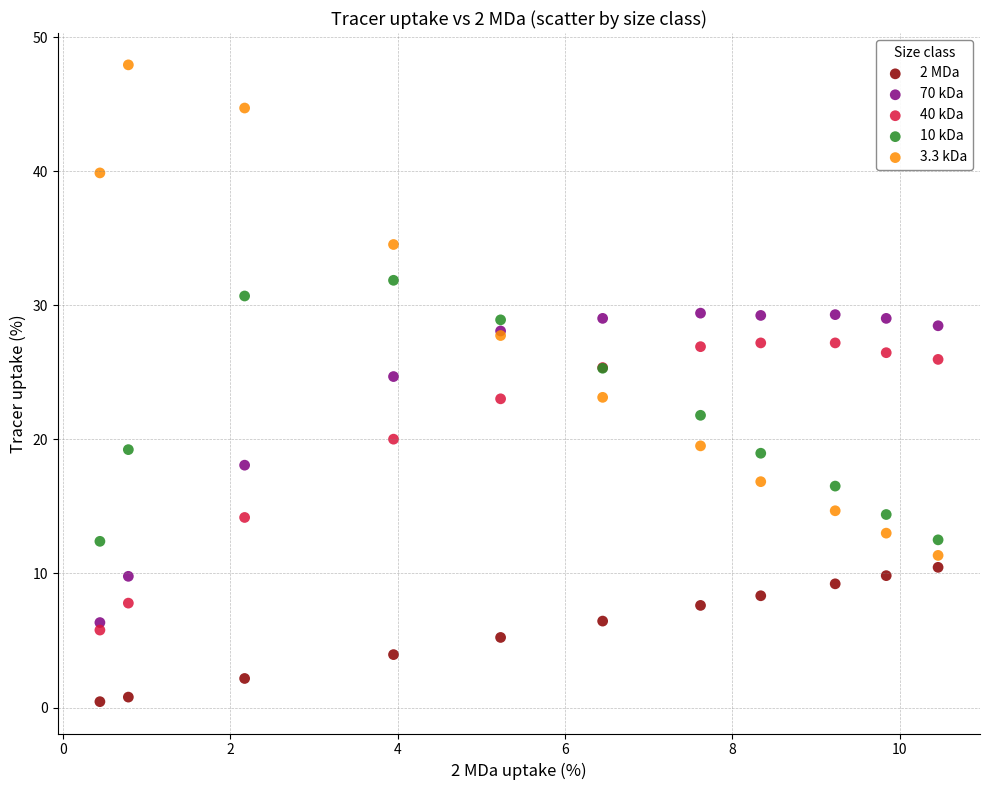

Which series contains the highest Y value?

3.3 kDa